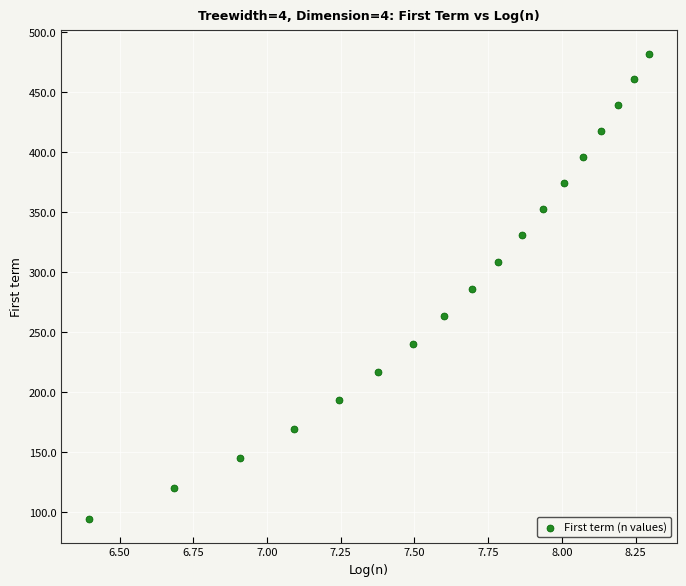

What is the range of X values (max minus min)?

1.9